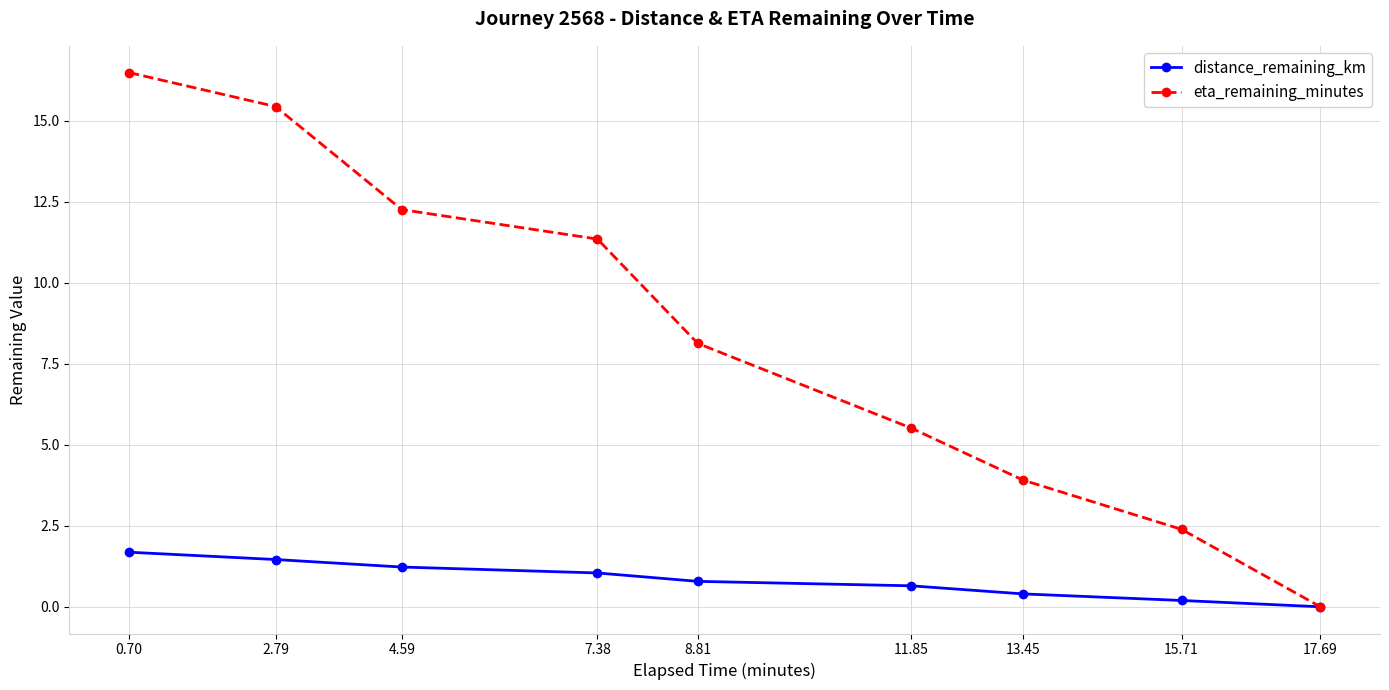

How many series are shown in this chart?

2